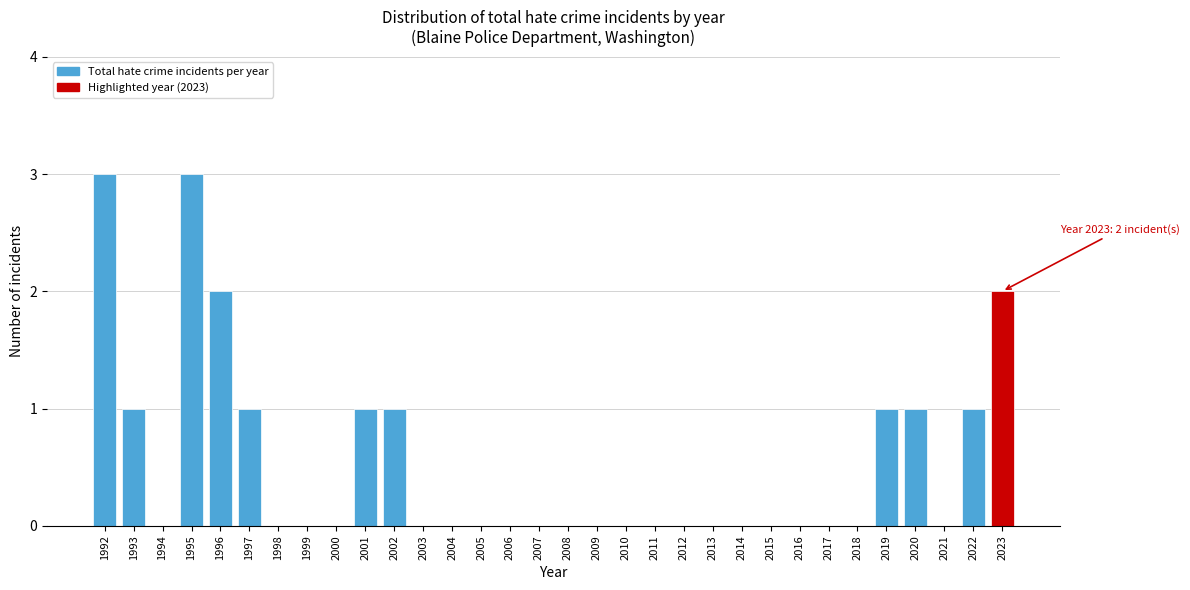

Is it true that the value at 1997 is 1?

True